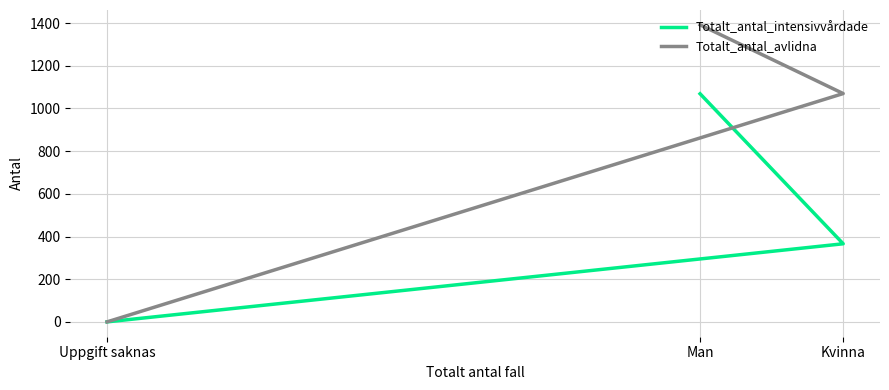

Is the value of Totalt_antal_avlidna at Uppgift saknas greater than the value of Totalt_antal_intensivvårdade at Man?

No